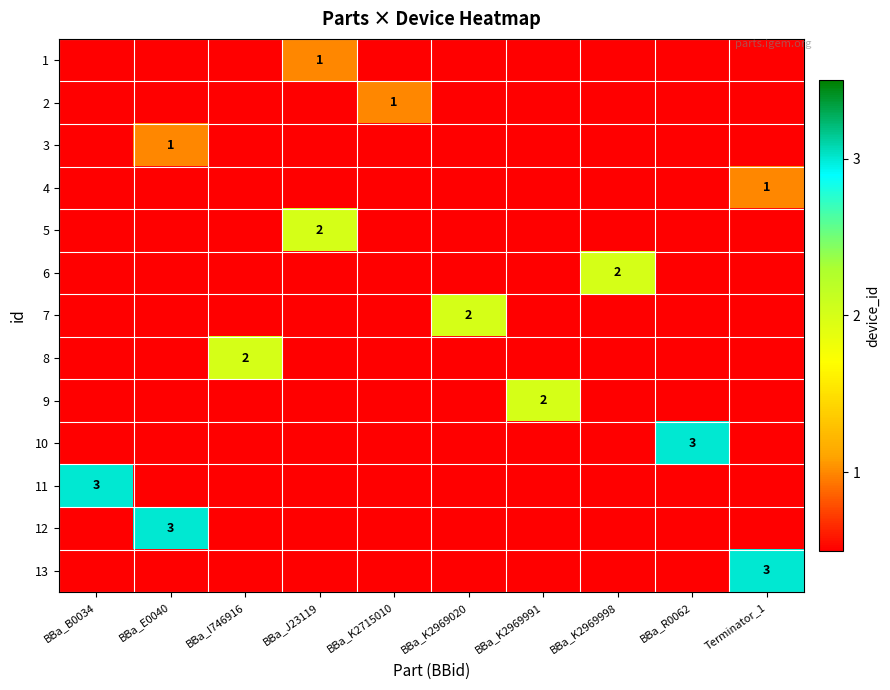

List the series in order of their overall mean, lowest first.

1, 2, 3, 4, 5, 6, 7, 8, 9, 10, 11, 12, 13